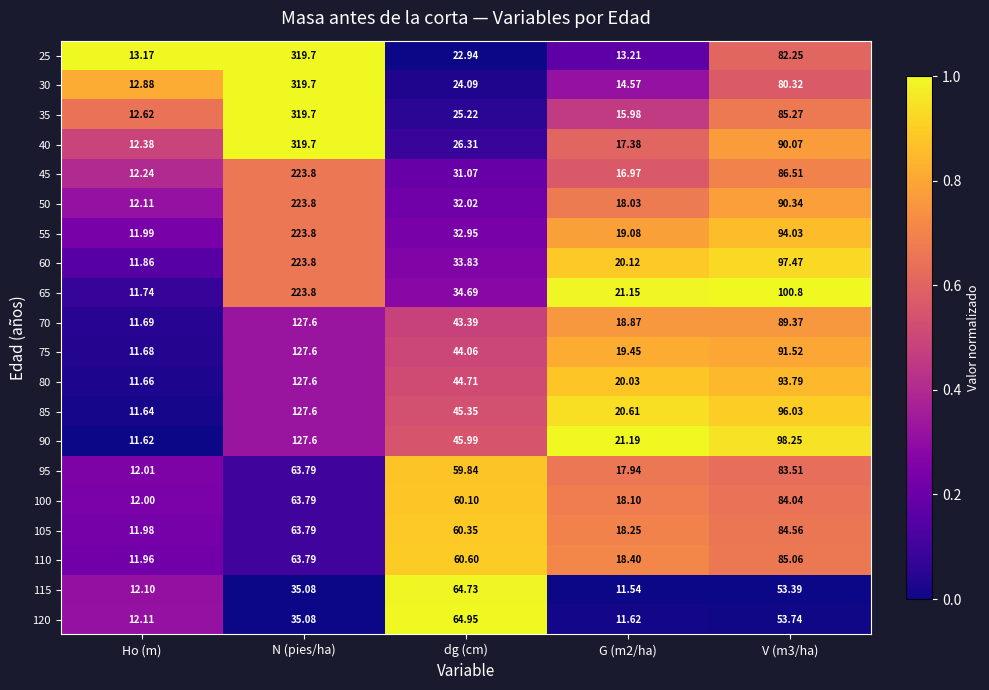

At which label does 60 first exceed 33?

N (pies/ha)